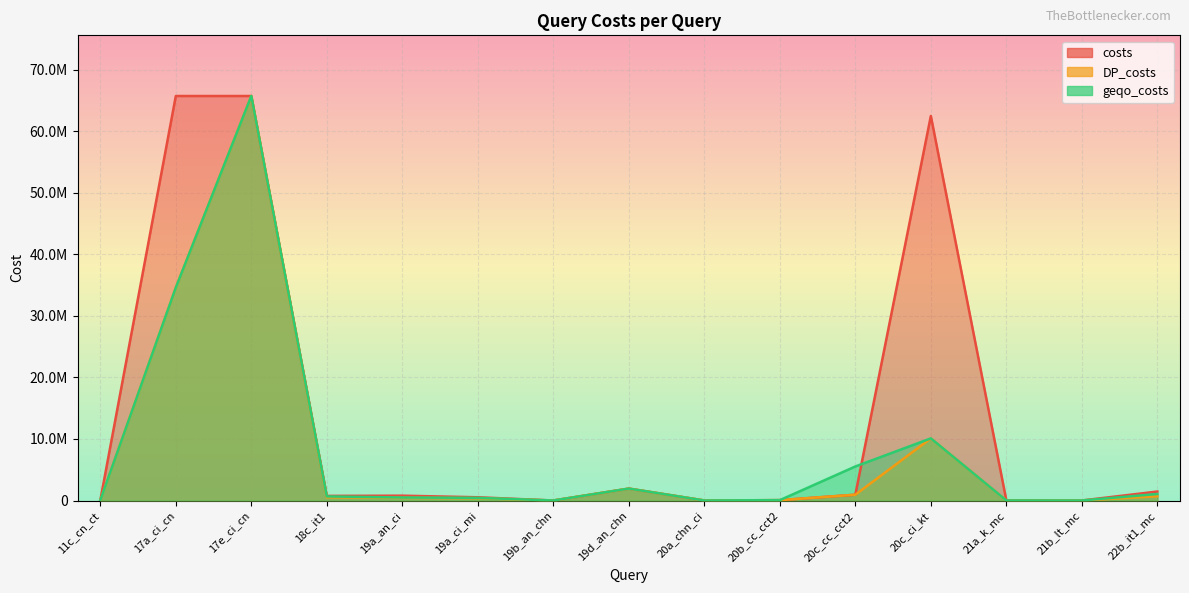

What is the greatest value displayed?

65732256